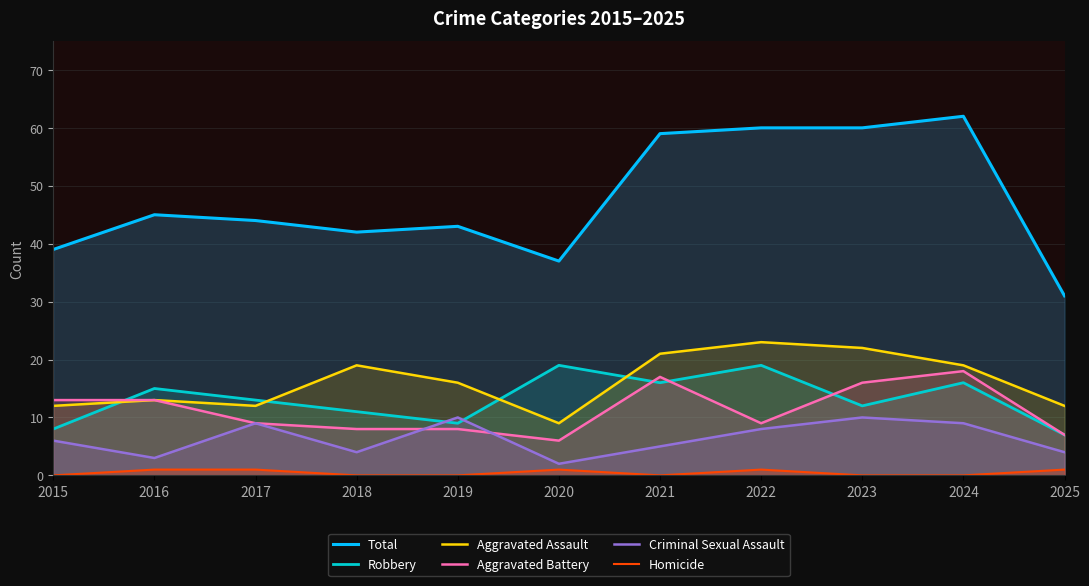

Reading left to right, what are all the values shown in this chart?

Total: 2015=39	2016=45	2017=44	2018=42	2019=43	2020=37	2021=59	2022=60	2023=60	2024=62	2025=31
Robbery: 2015=8	2016=15	2017=13	2018=11	2019=9	2020=19	2021=16	2022=19	2023=12	2024=16	2025=7
Aggravated Assault: 2015=12	2016=13	2017=12	2018=19	2019=16	2020=9	2021=21	2022=23	2023=22	2024=19	2025=12
Aggravated Battery: 2015=13	2016=13	2017=9	2018=8	2019=8	2020=6	2021=17	2022=9	2023=16	2024=18	2025=7
Criminal Sexual Assault: 2015=6	2016=3	2017=9	2018=4	2019=10	2020=2	2021=5	2022=8	2023=10	2024=9	2025=4
Homicide: 2015=0	2016=1	2017=1	2018=0	2019=0	2020=1	2021=0	2022=1	2023=0	2024=0	2025=1